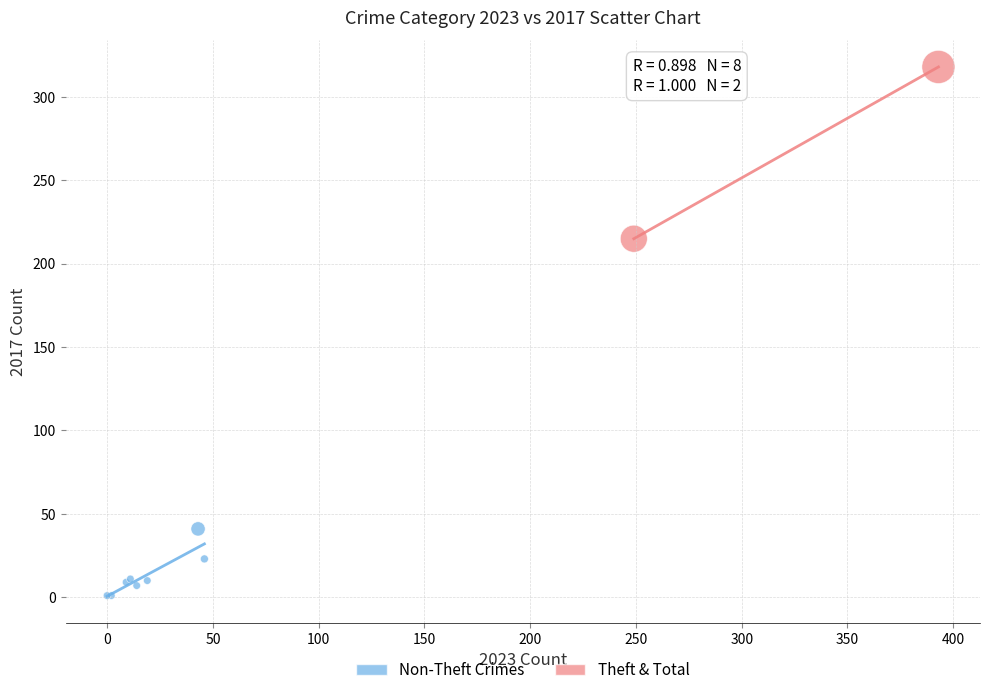

Which series contains the highest Y value?

Theft & Total